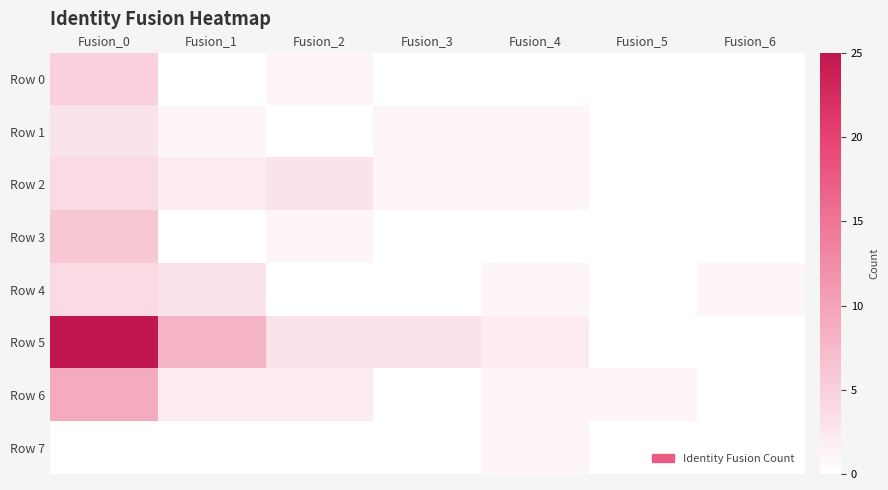

Reading right to left, list all the values displayed in this chart.

Row 0: Fusion_6=0	Fusion_5=0	Fusion_4=0	Fusion_3=0	Fusion_2=1	Fusion_1=0	Fusion_0=5
Row 1: Fusion_6=0	Fusion_5=0	Fusion_4=1	Fusion_3=1	Fusion_2=0	Fusion_1=1	Fusion_0=3
Row 2: Fusion_6=0	Fusion_5=0	Fusion_4=1	Fusion_3=1	Fusion_2=3	Fusion_1=2	Fusion_0=4
Row 3: Fusion_6=0	Fusion_5=0	Fusion_4=0	Fusion_3=0	Fusion_2=1	Fusion_1=0	Fusion_0=6
Row 4: Fusion_6=1	Fusion_5=0	Fusion_4=1	Fusion_3=0	Fusion_2=0	Fusion_1=3	Fusion_0=4
Row 5: Fusion_6=0	Fusion_5=0	Fusion_4=2	Fusion_3=3	Fusion_2=3	Fusion_1=8	Fusion_0=25
Row 6: Fusion_6=0	Fusion_5=1	Fusion_4=1	Fusion_3=0	Fusion_2=2	Fusion_1=2	Fusion_0=9
Row 7: Fusion_6=0	Fusion_5=0	Fusion_4=1	Fusion_3=0	Fusion_2=0	Fusion_1=0	Fusion_0=0